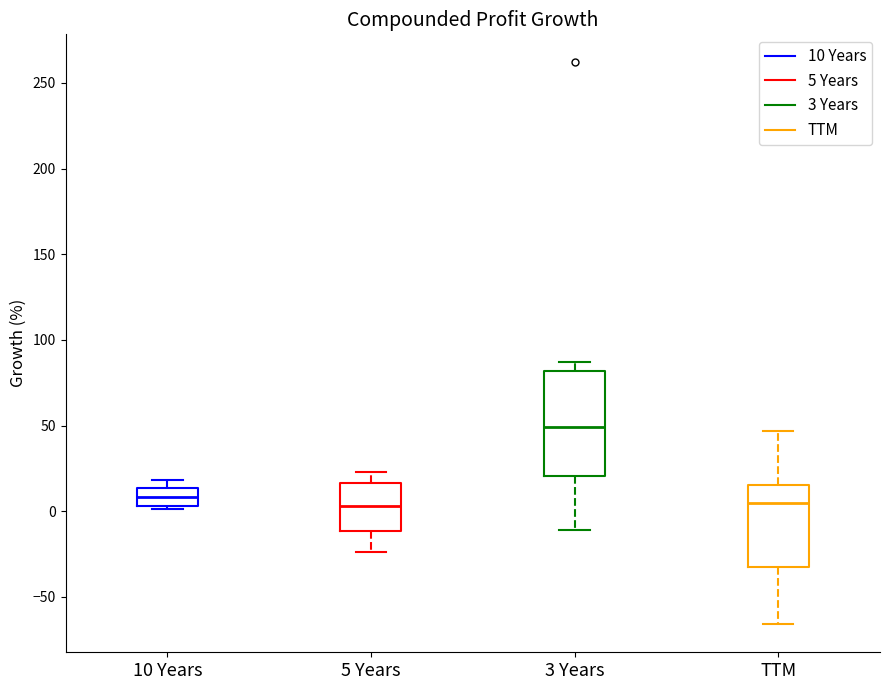

Comparing the boxes themselves (not the whiskers), which one is the tallest?

3 Years